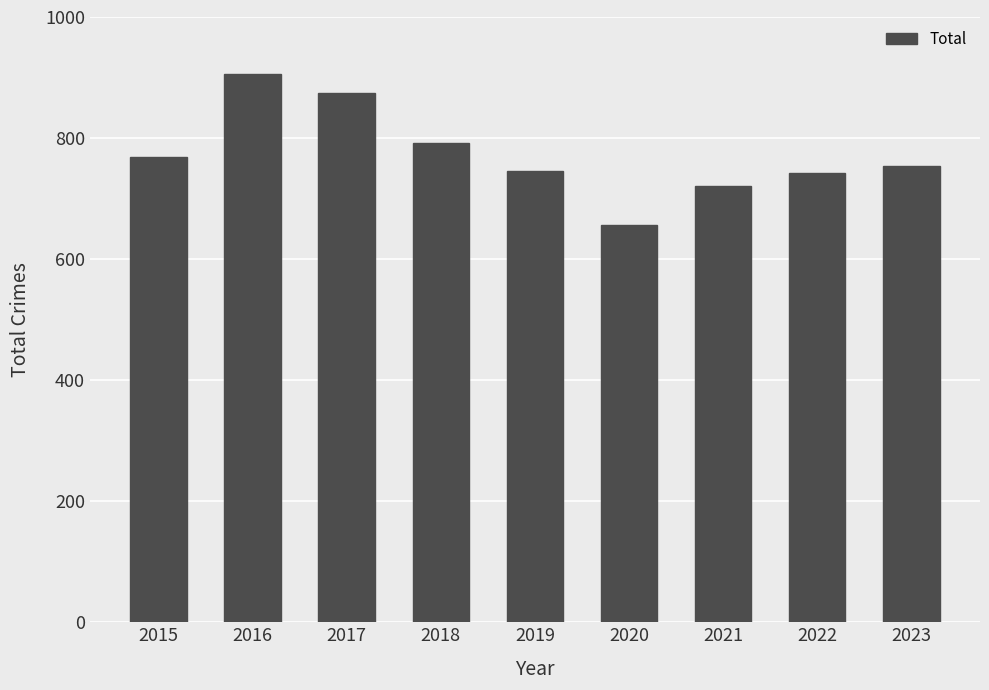

What is the sum of all values?

6958